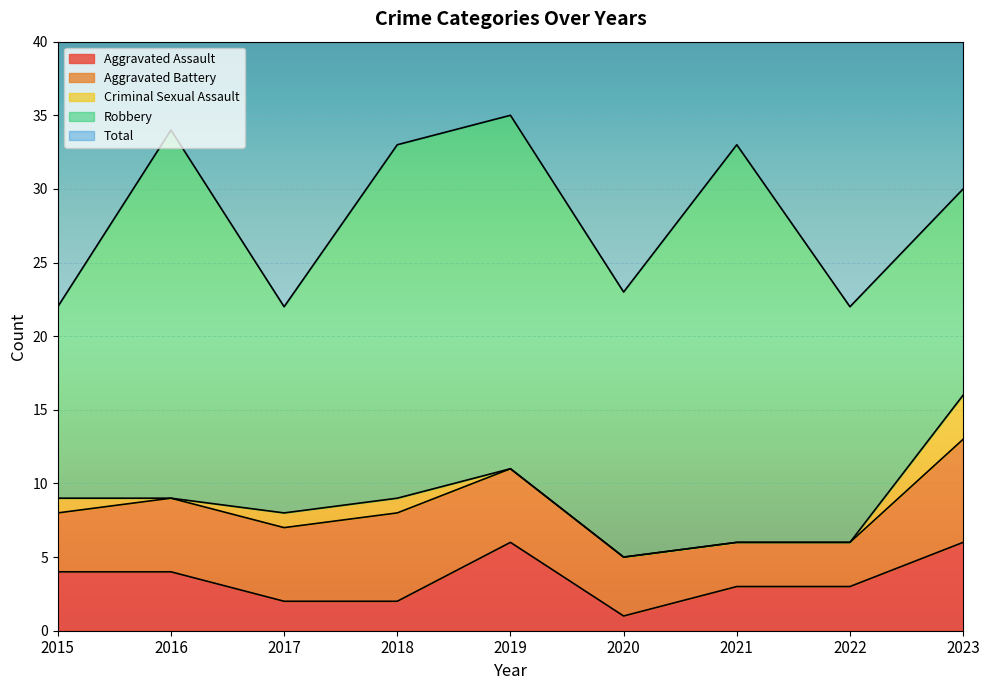

True or false: Total and Robbery cross at least once.

False